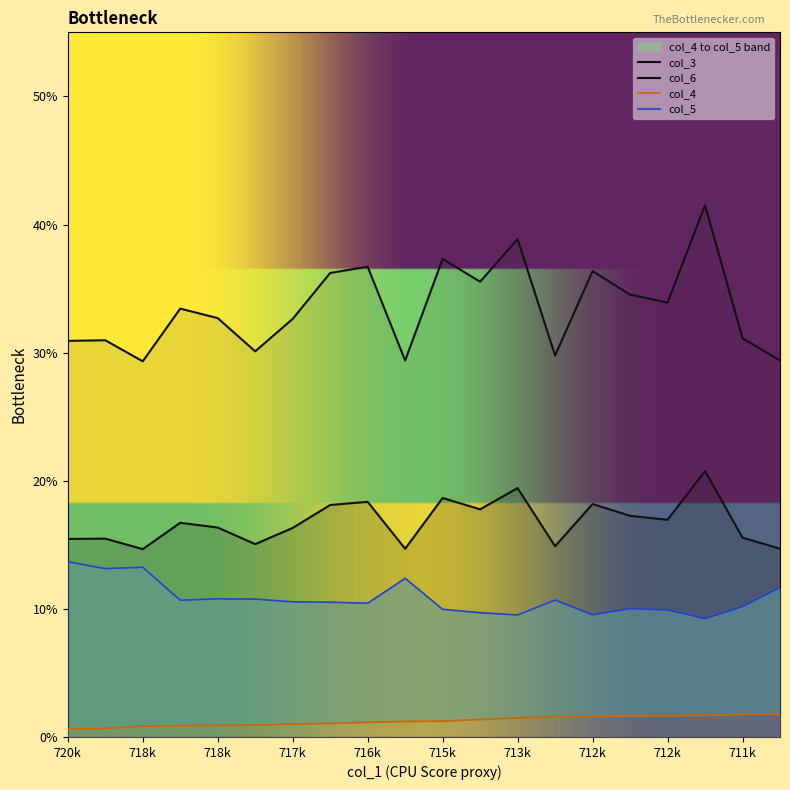

At which label is col_4 closest to 0?

720k